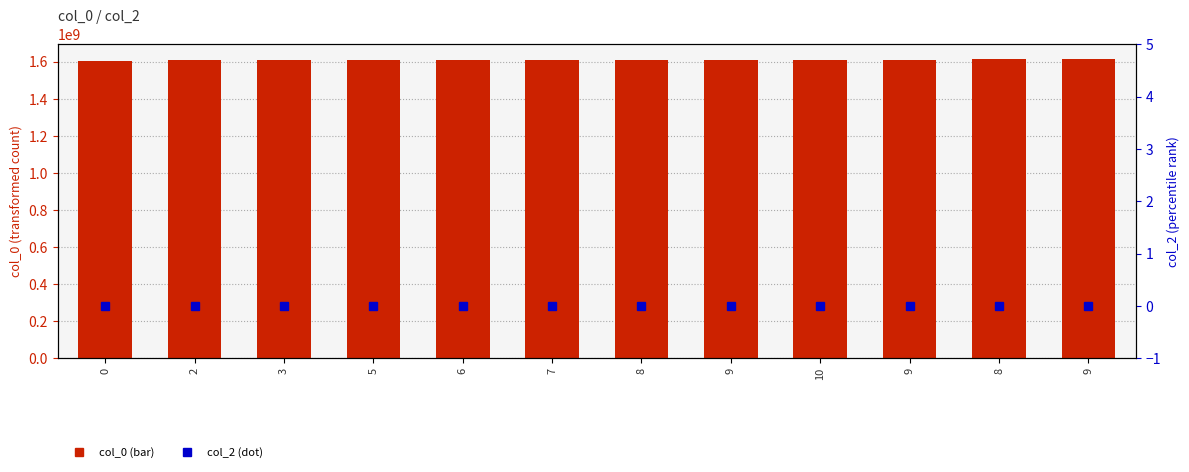

What are all the series names shown in the legend?

col_0, col_2